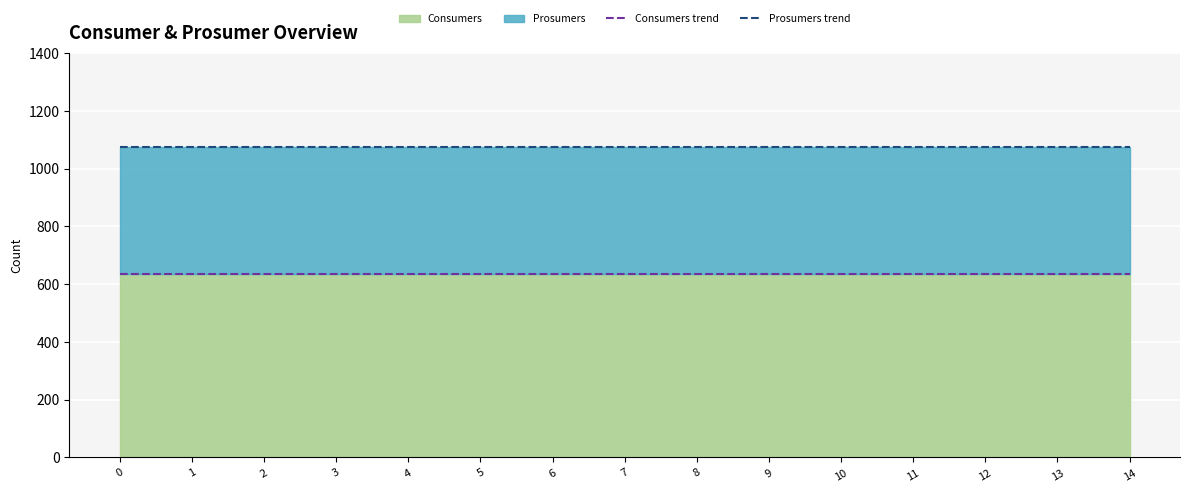

Reading left to right, transcribe all the data shown in this chart.

Consumers trend: 635	635	635	635	635	635	635	635	635	635	635	635	635	635	635
Prosumers trend: 1075	1075	1075	1075	1075	1075	1075	1075	1075	1075	1075	1075	1075	1075	1075